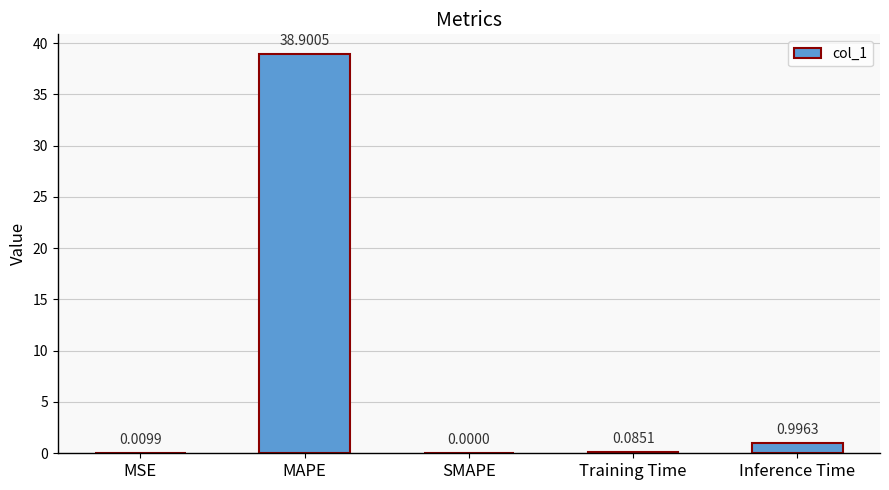

At which category does the chart reach its peak across all series?

MAPE